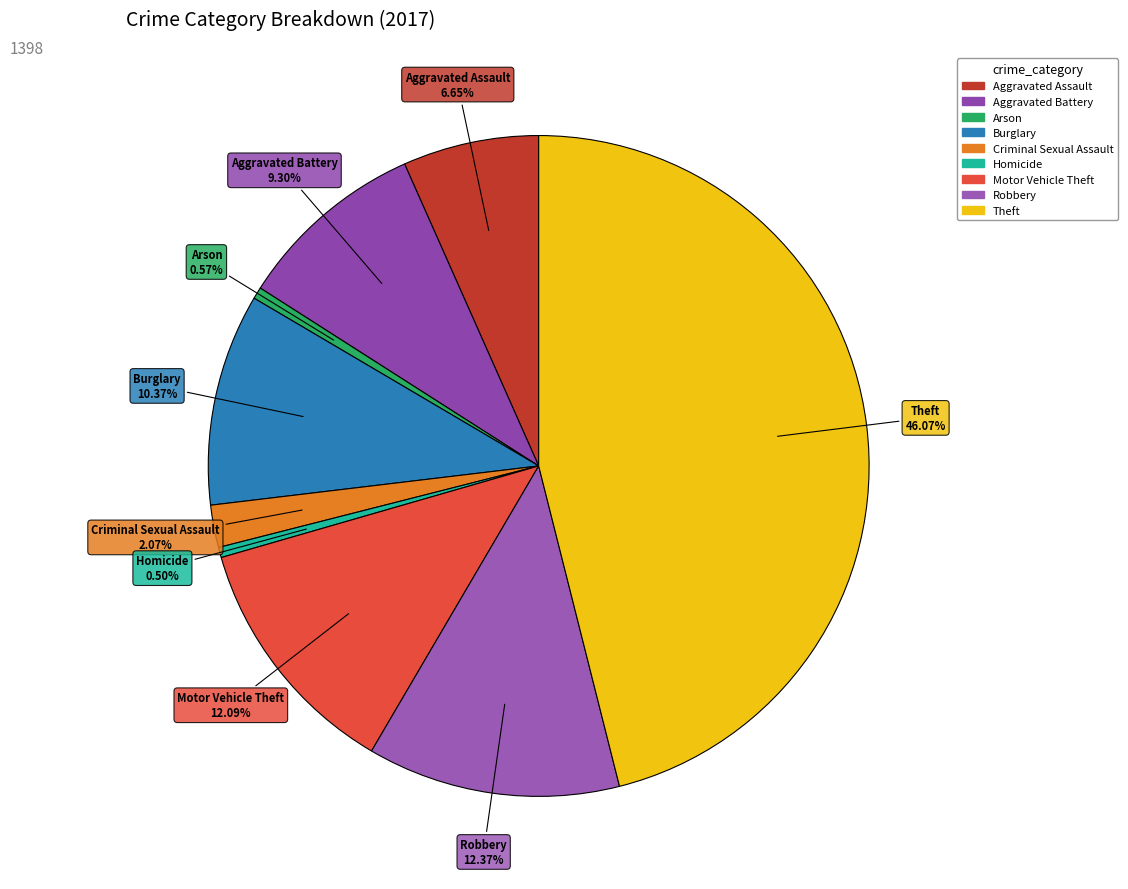

Which slice is the largest?

Theft